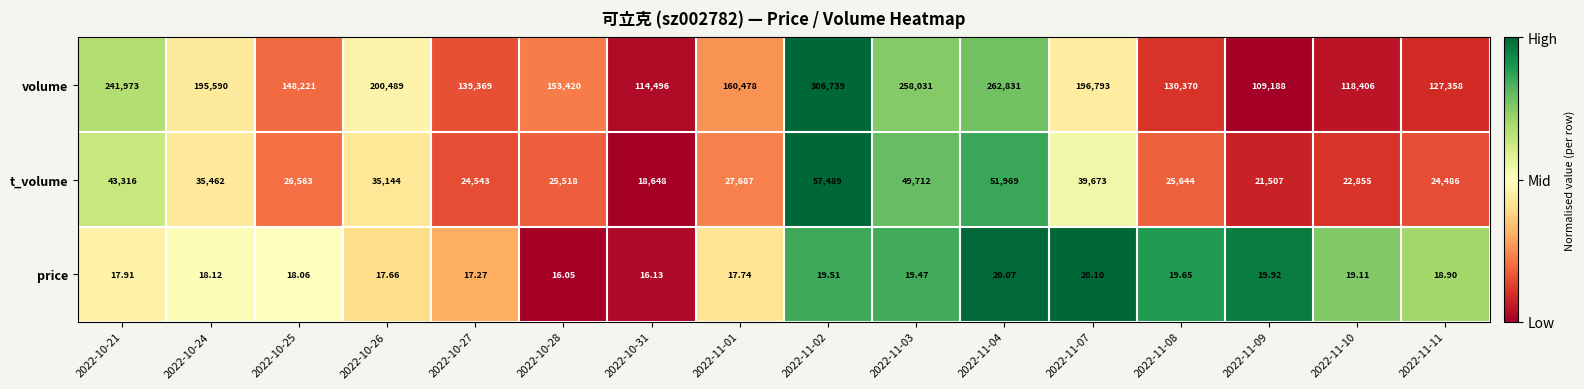

How many distinct data groups are displayed?

3